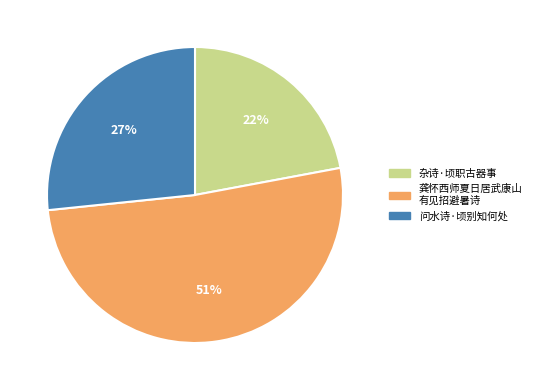

Is there any slice that represents more than half of the pie?

Yes